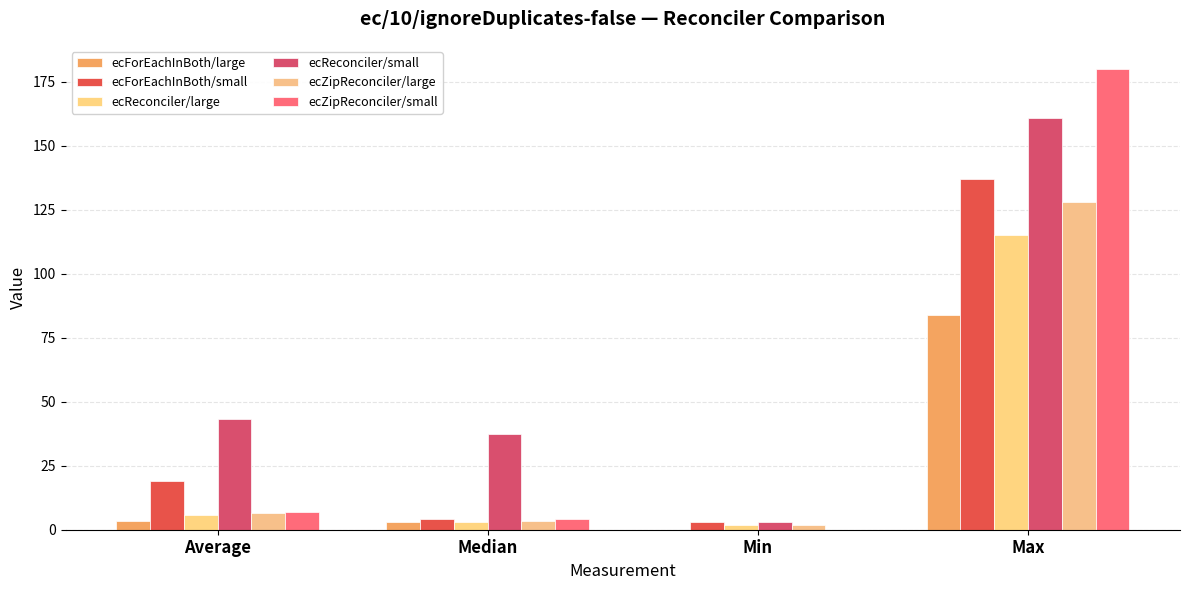

Are the bars grouped side by side (vs. stacked)?

Yes